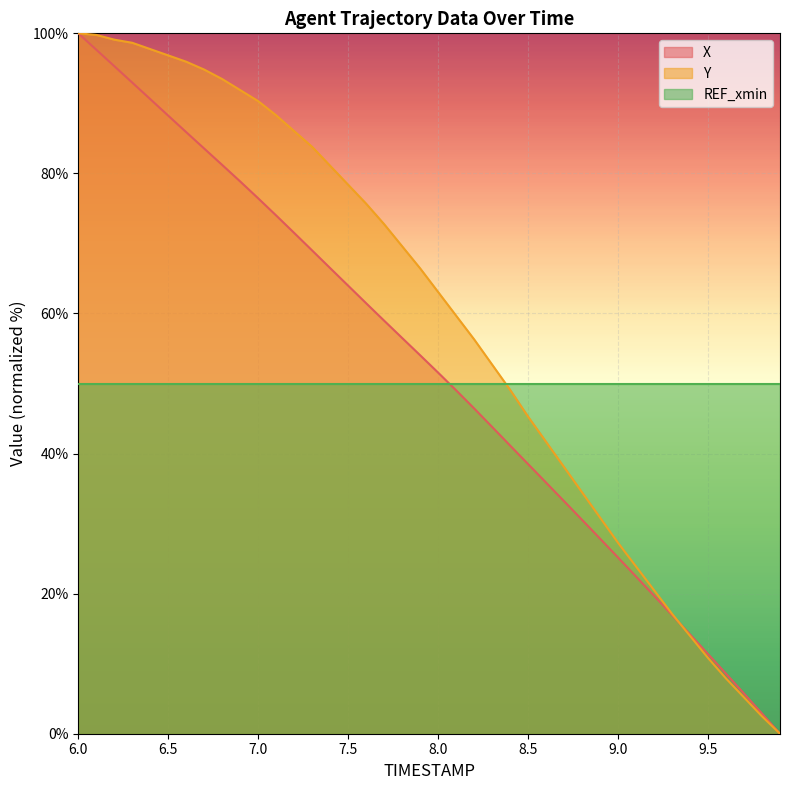

True or false: Y has more than 2 interior local peaks.

False